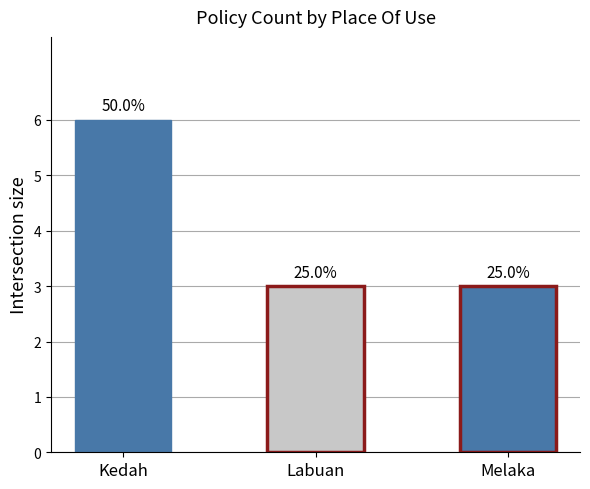

Between Melaka and Labuan, which is larger?

Melaka